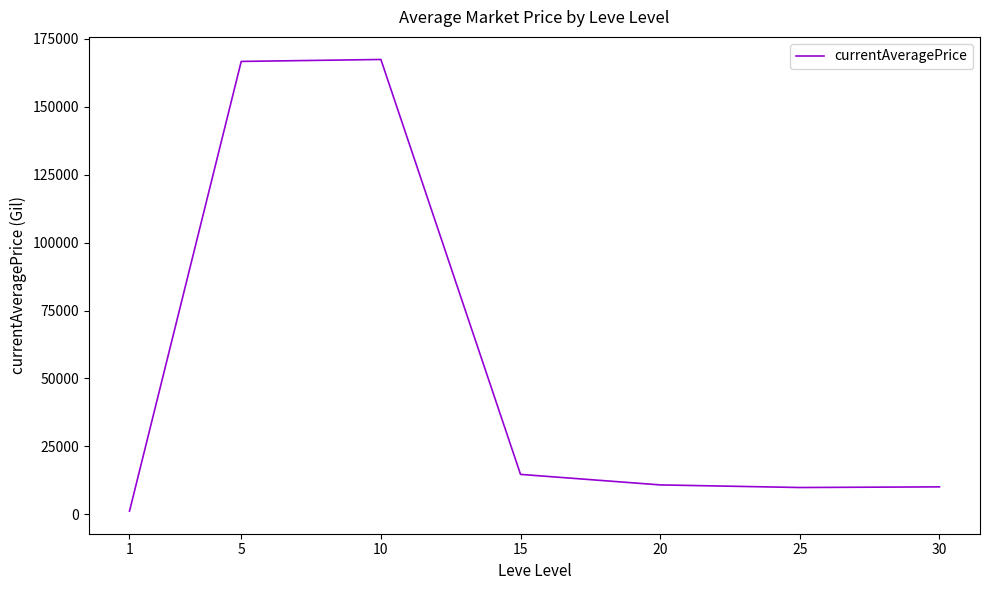

What is the change in value from 10 to 25?

-157613.0